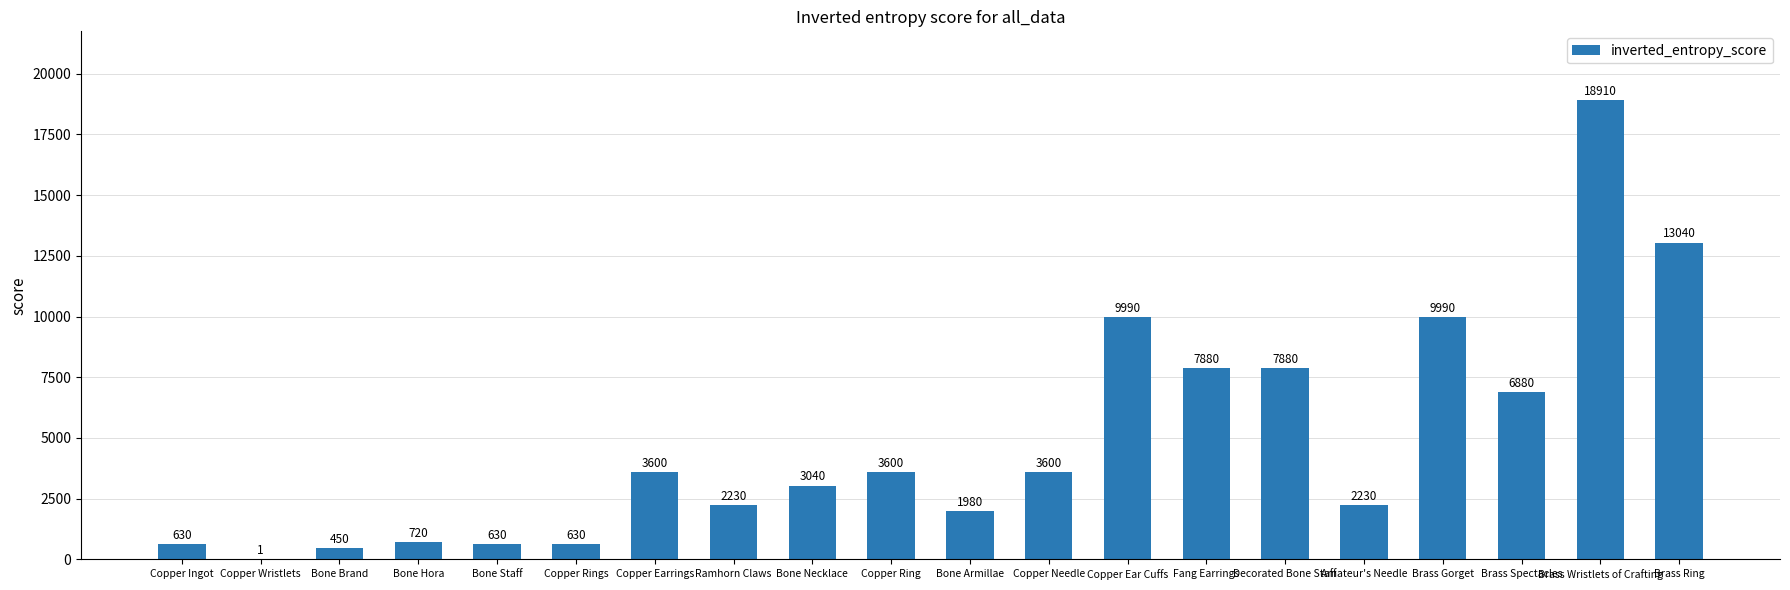

Is it true that the value at Copper Earrings is 3600?

True